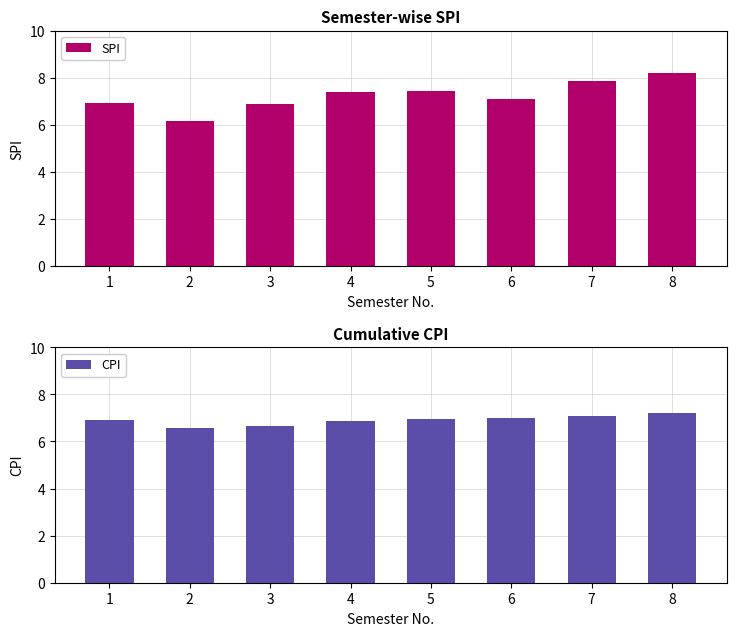

What is the sum of the SPI values at 8 and 6?

15.3